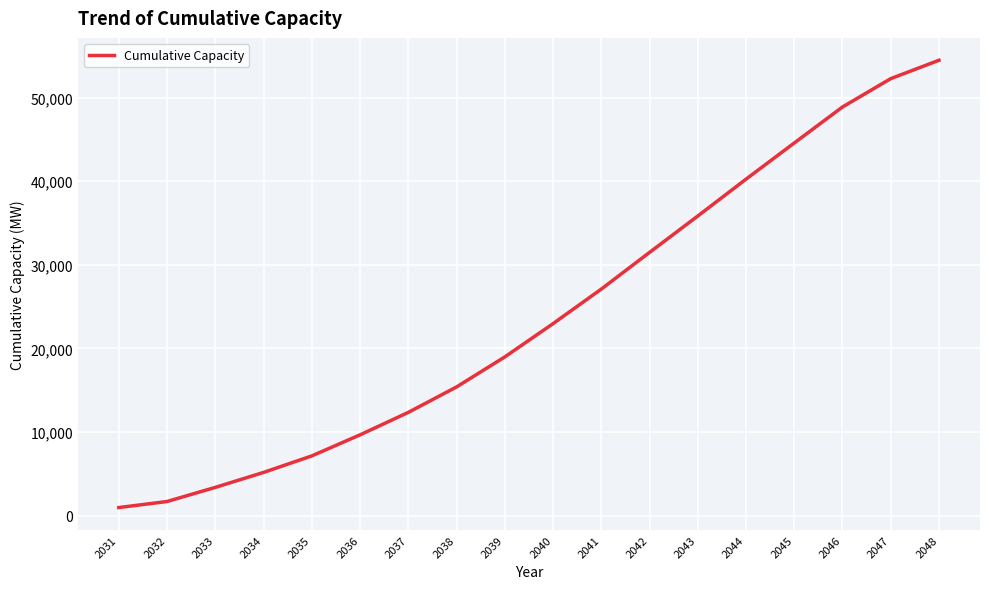

How many distinct data groups are displayed?

1